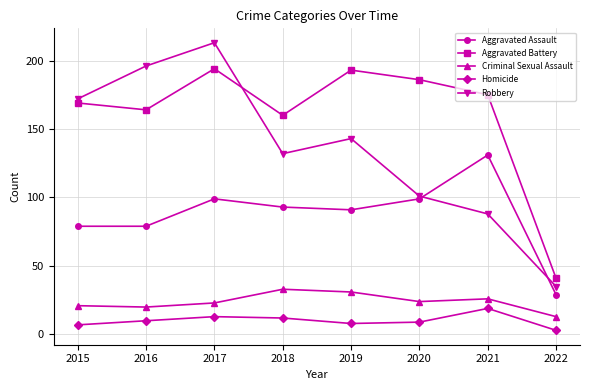

What is the difference between the Aggravated Assault values at 2020 and 2015?

20